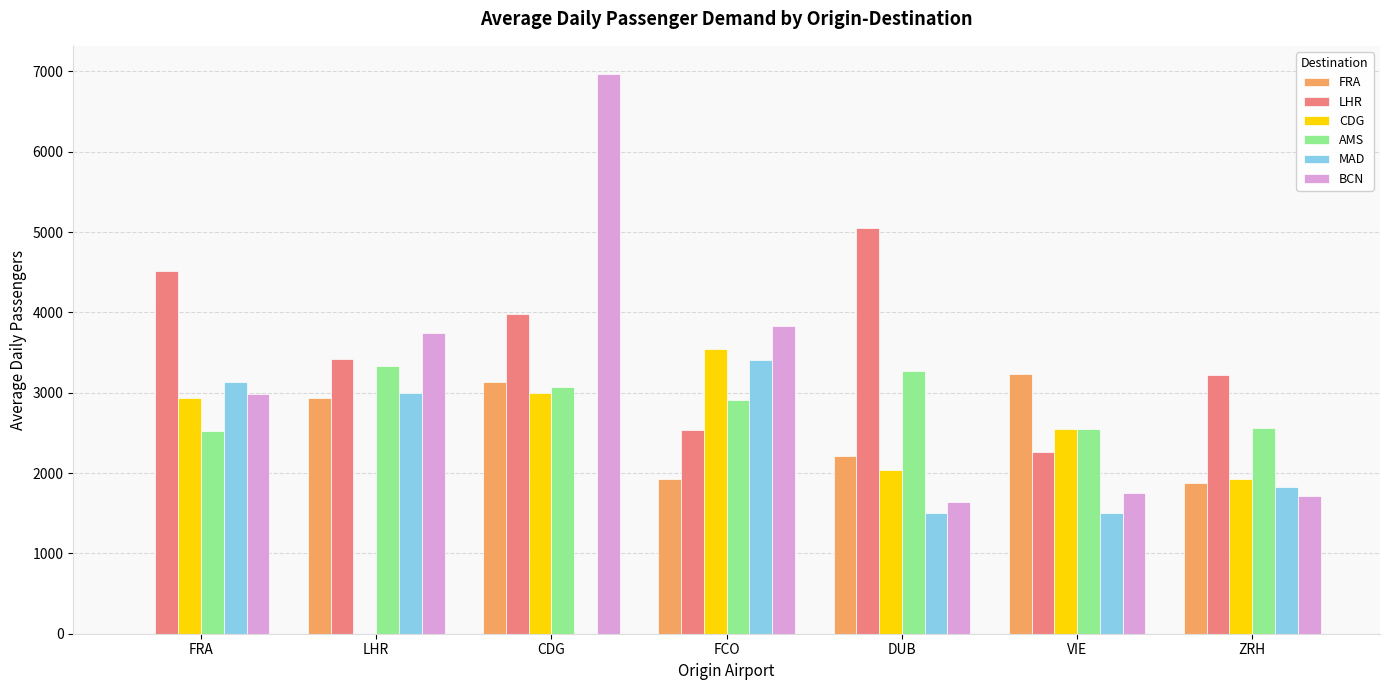

What is the difference between the BCN values at FRA and LHR?

759